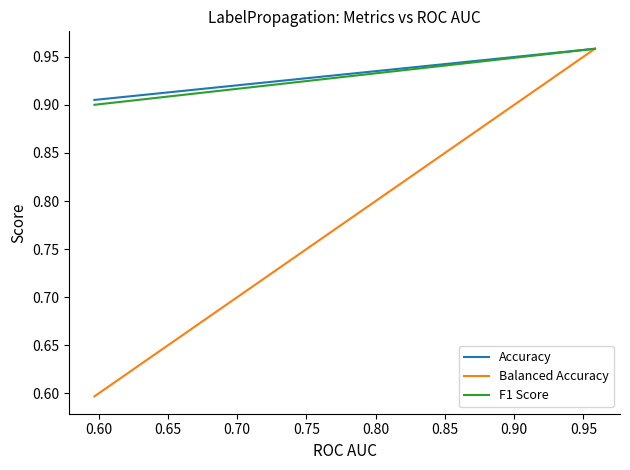

Count the number of categories in the chart.

2